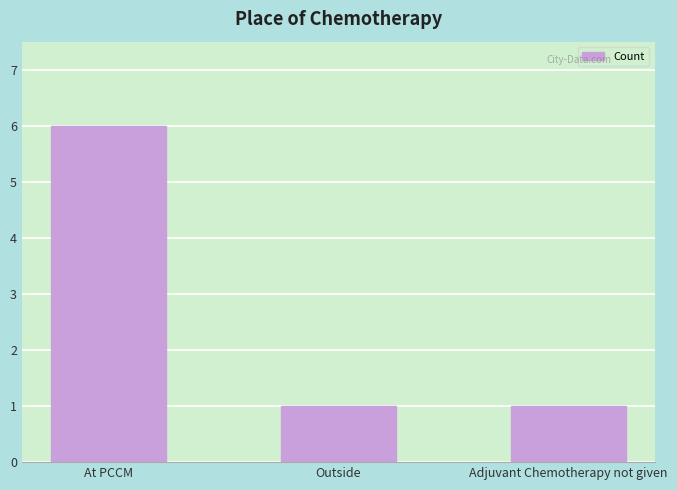

What is the sum of the values at At PCCM and Outside?

7